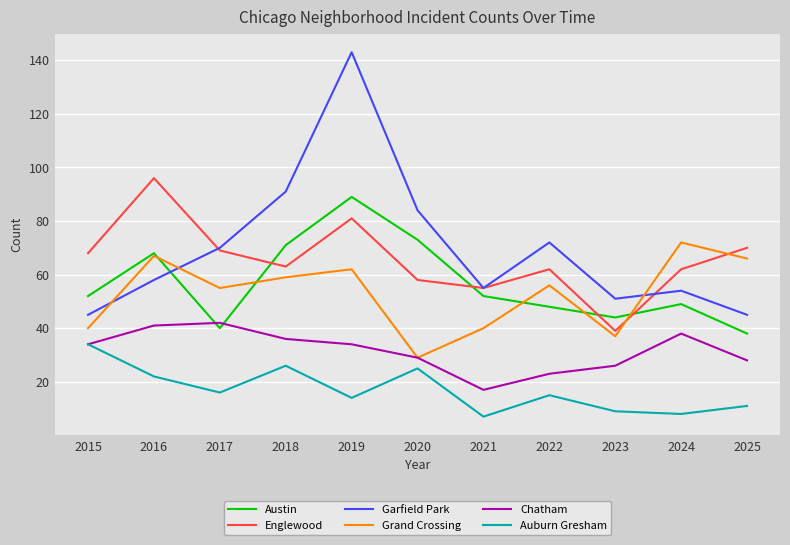

How many interior local peaks does the Englewood series have?

3